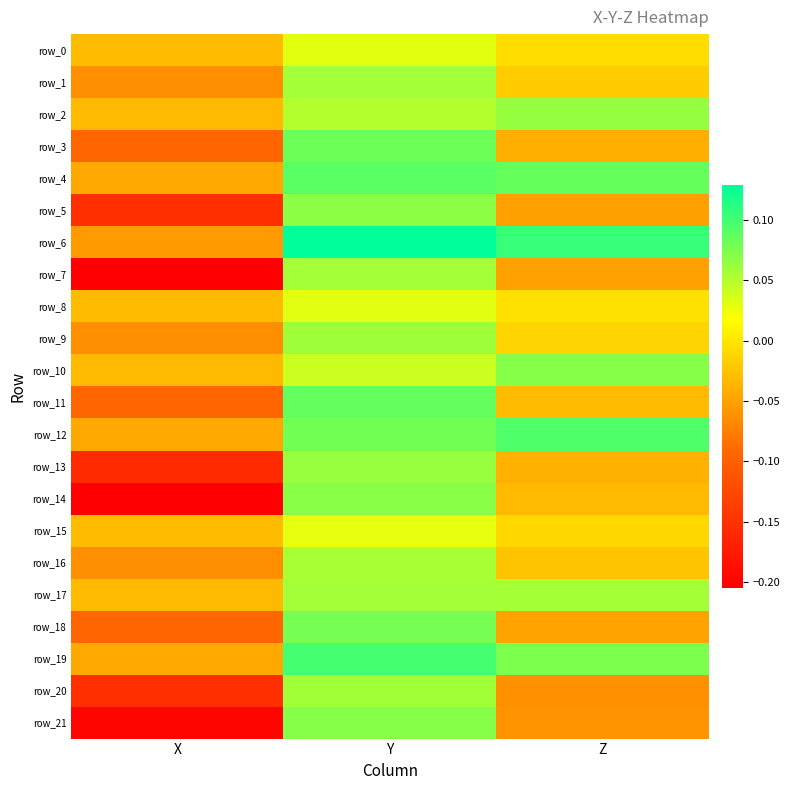

At how many categories does at least one series exceed 0?

2